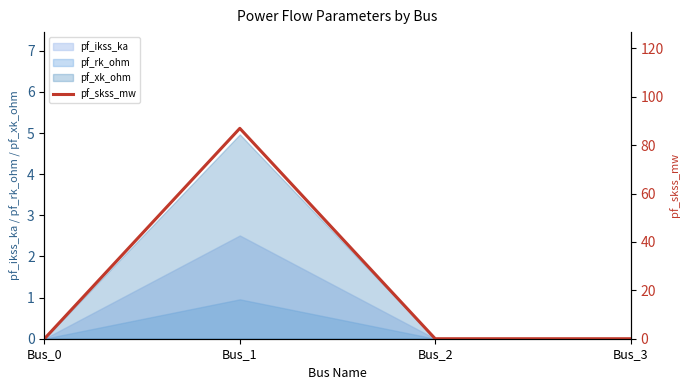

Where is the first local maximum?

Bus_1